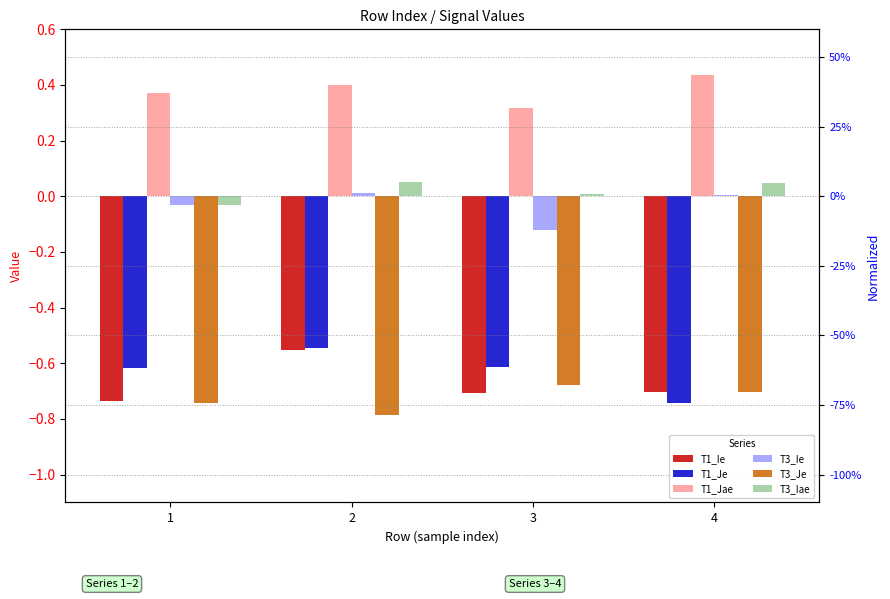

What is the spread (max minus min) of values at 1?

1.1